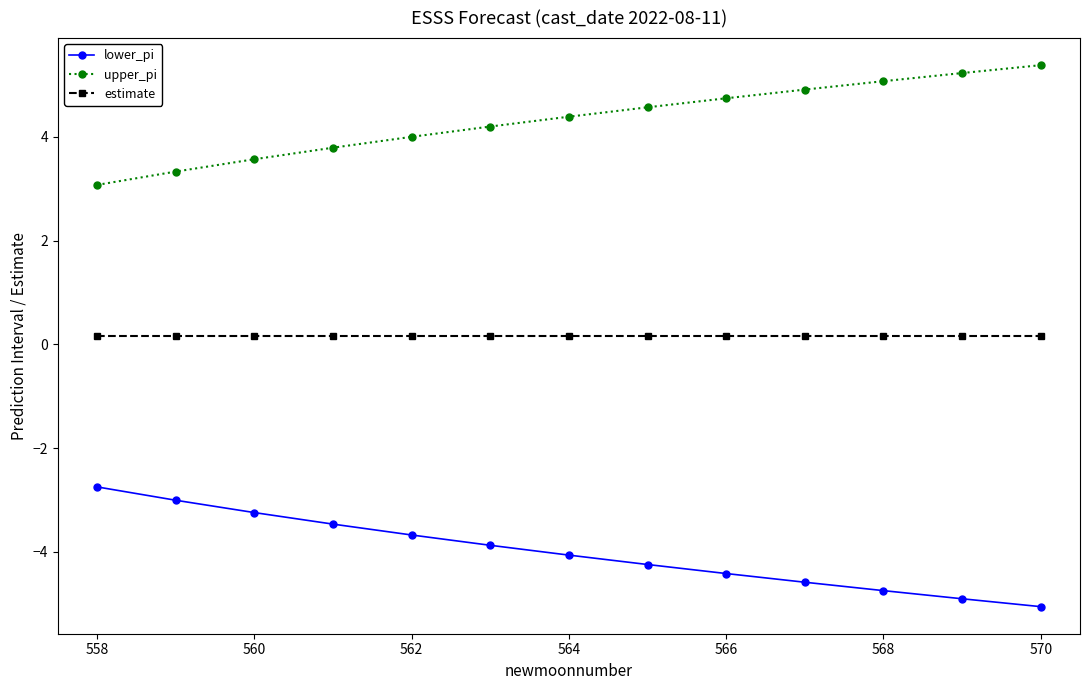

At how many categories does at least one series exceed 5?

3